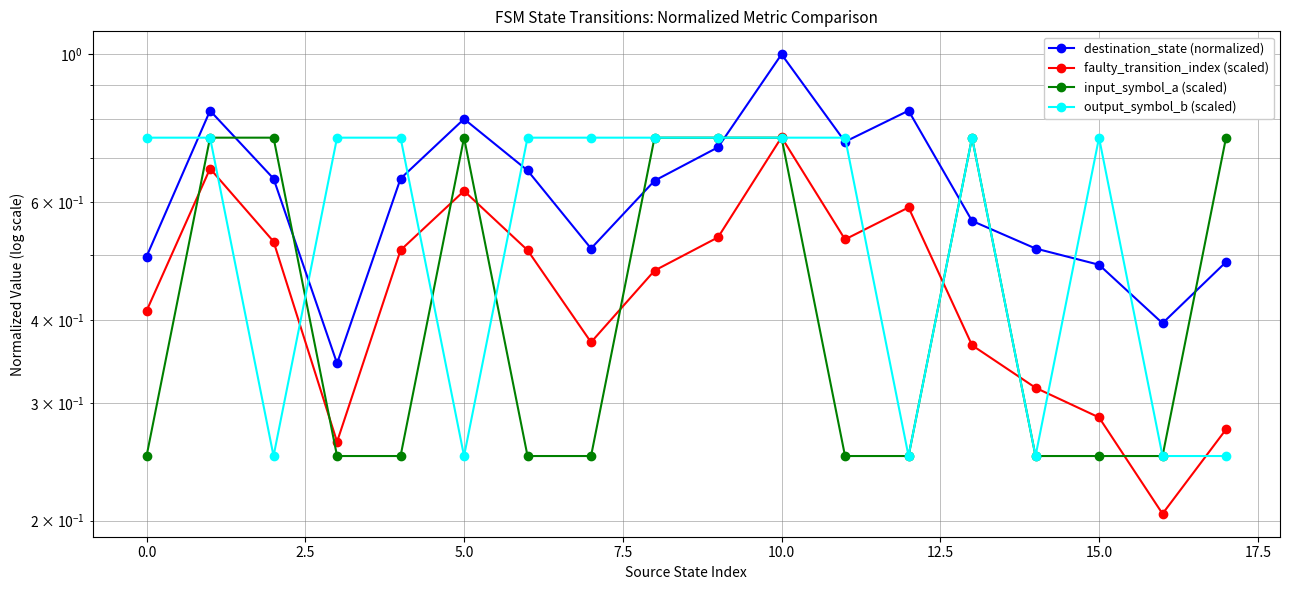

What is the difference between the maximum and minimum values in the faulty_transition_index (scaled) series?

0.5